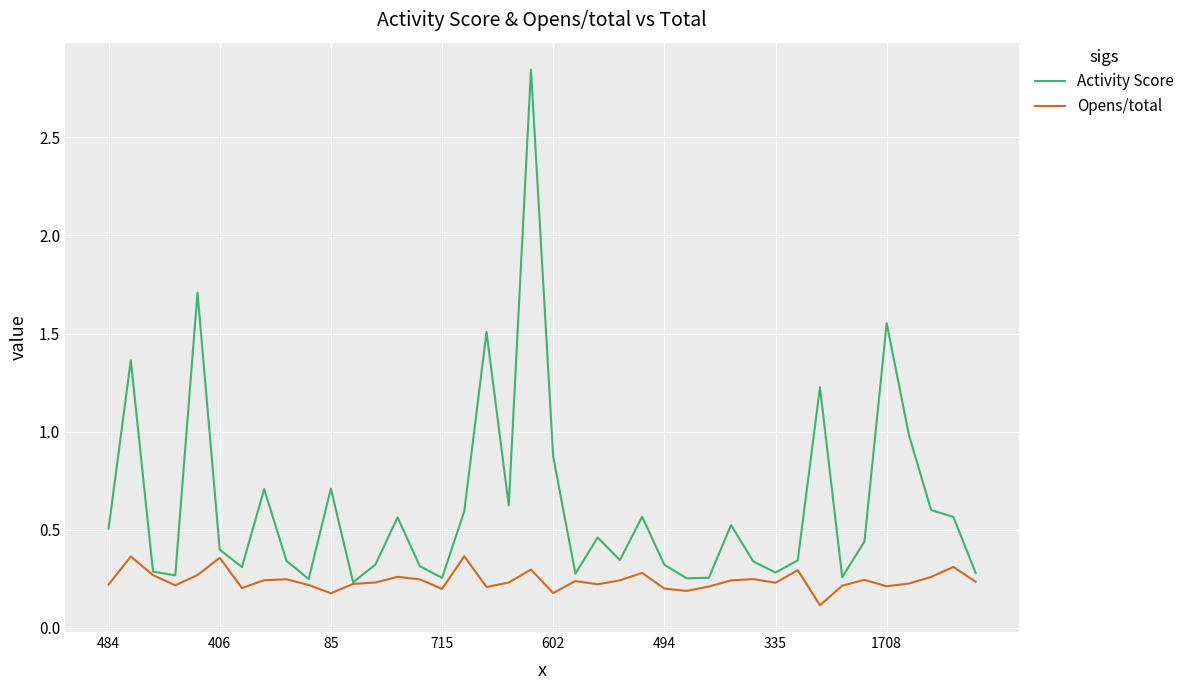

Which series has the largest range (max minus min)?

Activity Score